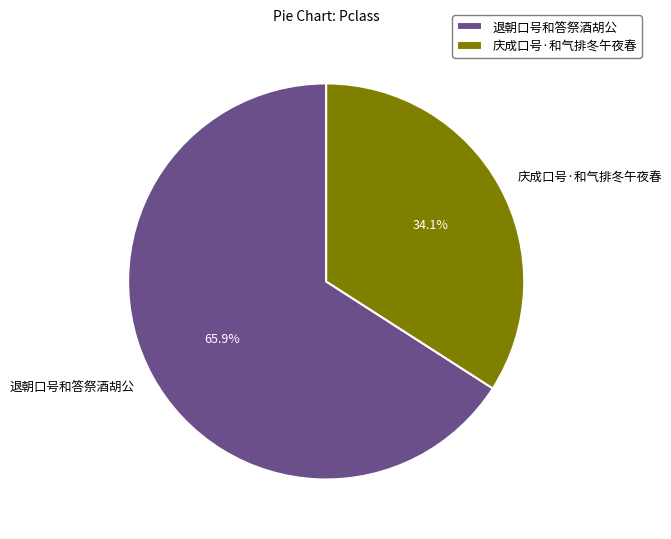

Rank the categories by value from lowest to highest.

庆成口号·和气排冬午夜春, 退朝口号和答祭酒胡公